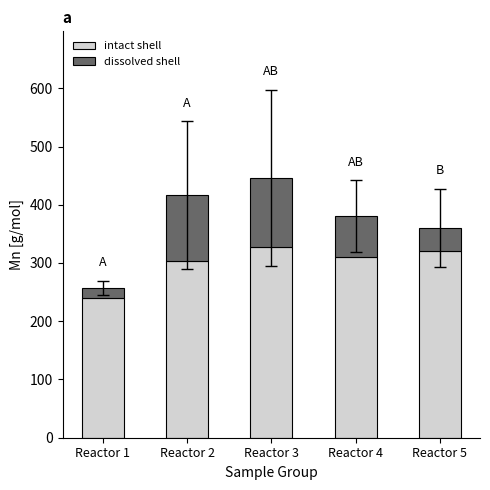

Reading right to left, transcribe the values for intact shell.

320.0	310.0	326.7	303.3	240.0